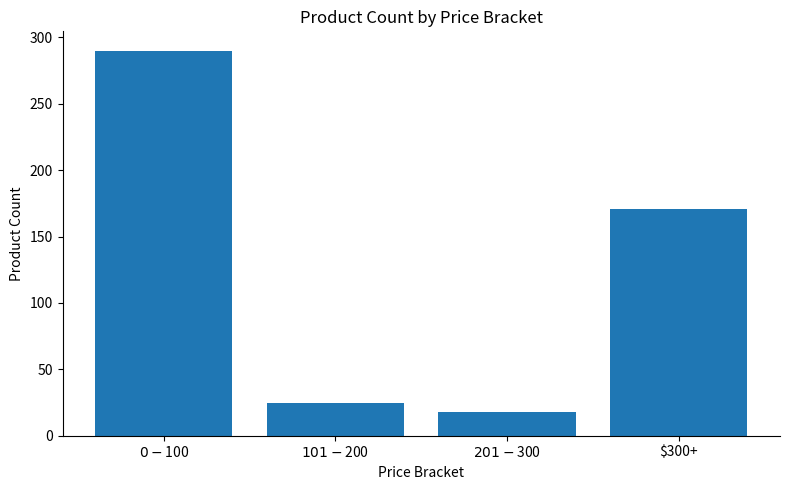

What is the ratio of the value at $101 - $200 to the value at $0 - $100?

0.1